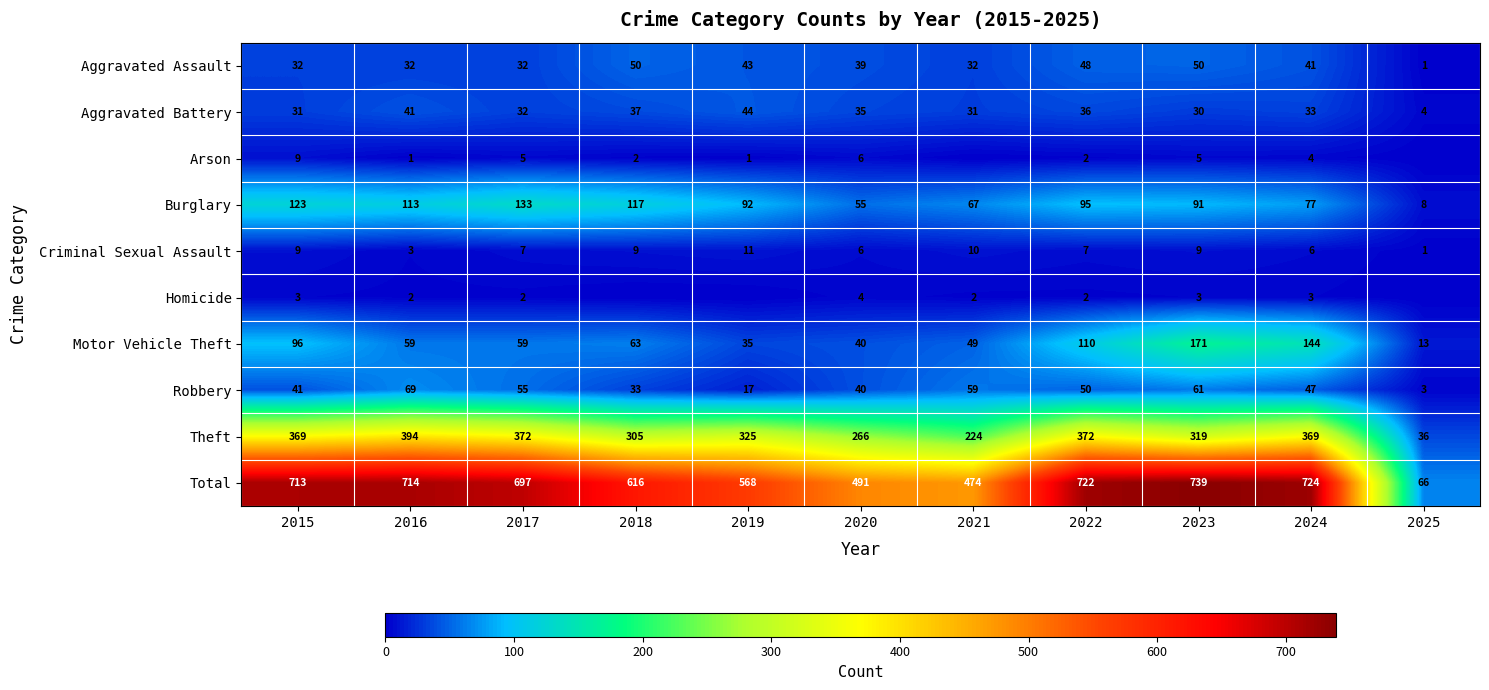

What is the difference between the highest and lowest values at 2024?

721